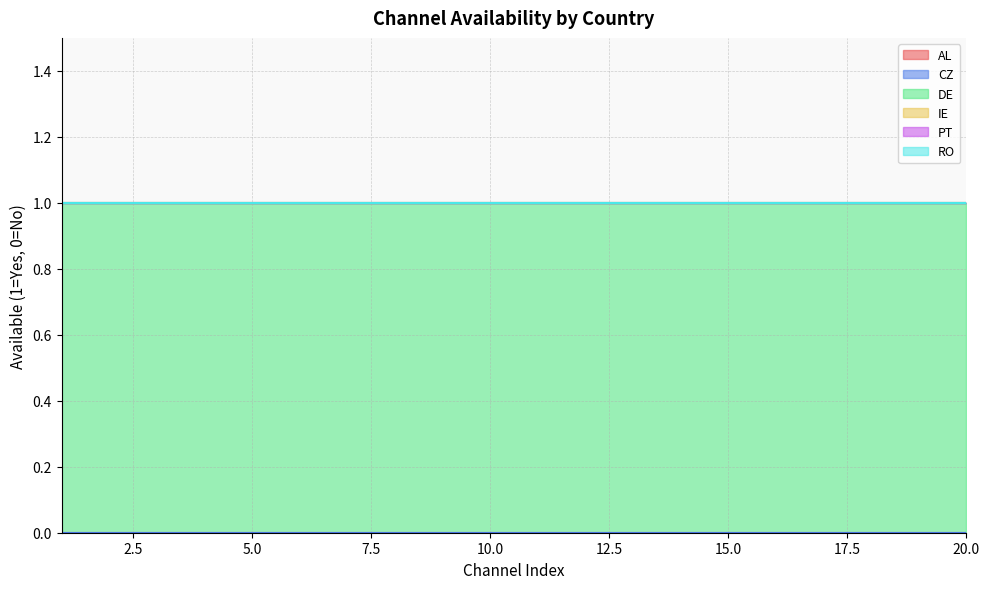

Reading left to right, list all the values displayed in this chart.

AL: 0	0	0	0	0	0	0	0	0	0	0	0	0	0	0	0	0	0	0	0
CZ: 0	0	0	0	0	0	0	0	0	0	0	0	0	0	0	0	0	0	0	0
DE: 1	1	1	1	1	1	1	1	1	1	1	1	1	1	1	1	1	1	1	1
IE: 0	0	0	0	0	0	0	0	0	0	0	0	0	0	0	0	0	0	0	0
PT: 0	0	0	0	0	0	0	0	0	0	0	0	0	0	0	0	0	0	0	0
RO: 0	0	0	0	0	0	0	0	0	0	0	0	0	0	0	0	0	0	0	0